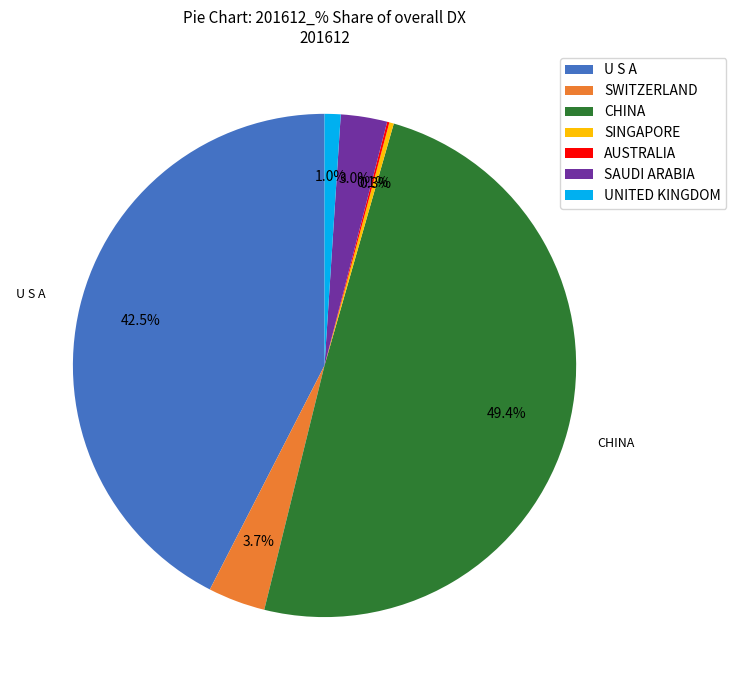

Is SWITZERLAND the majority of the pie?

No